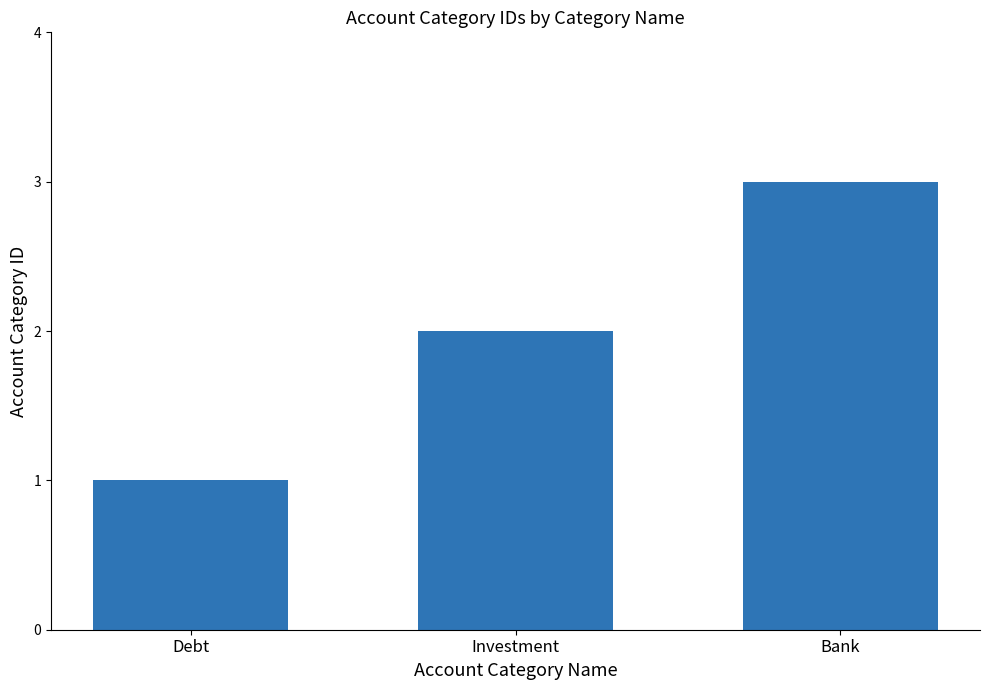

Reading left to right, transcribe all the data shown in this chart.

1	2	3